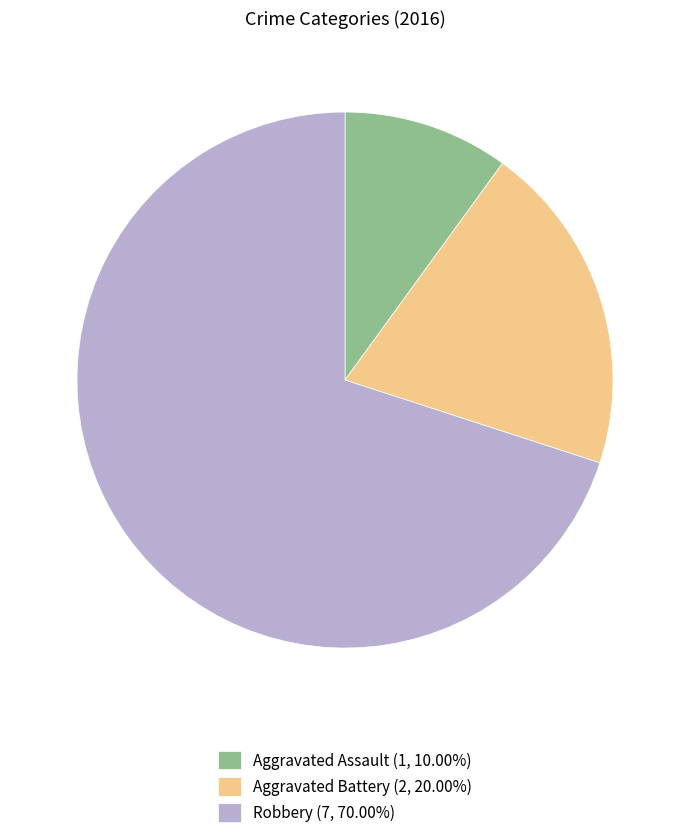

Does Robbery represent more than half of the total?

Yes